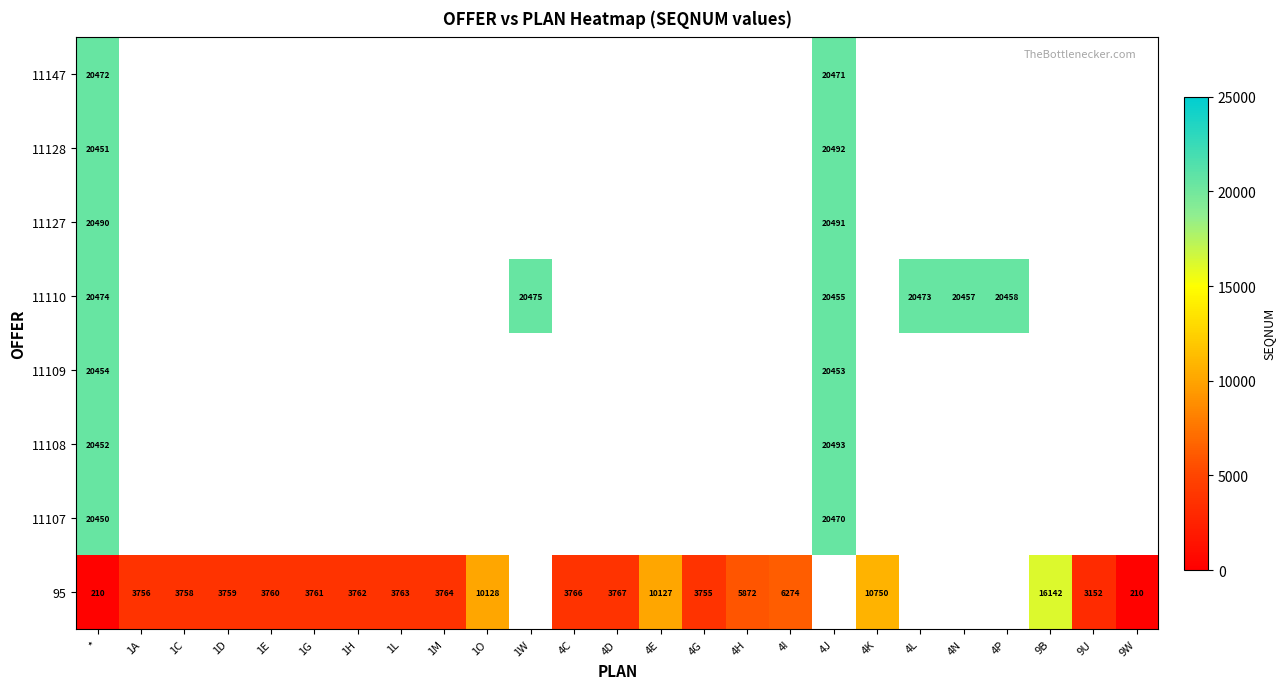

At which category is the sum across all series the highest?

*